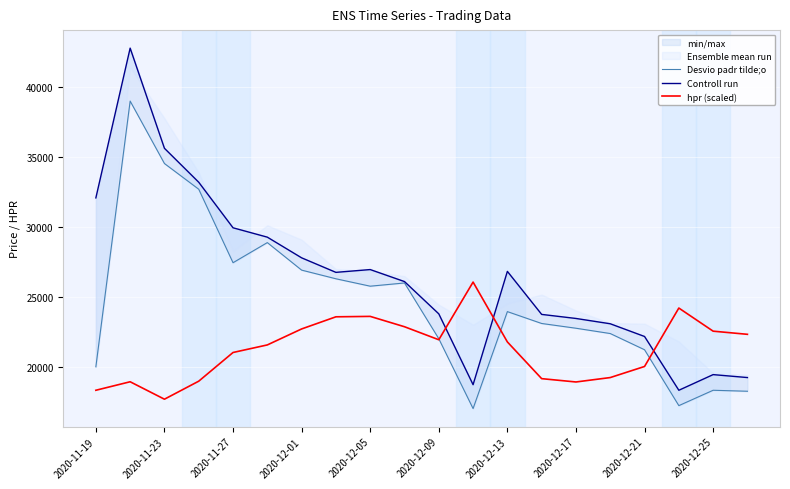

True or false: Desvio padr tilde;o and hpr (scaled) intersect in this chart.

True